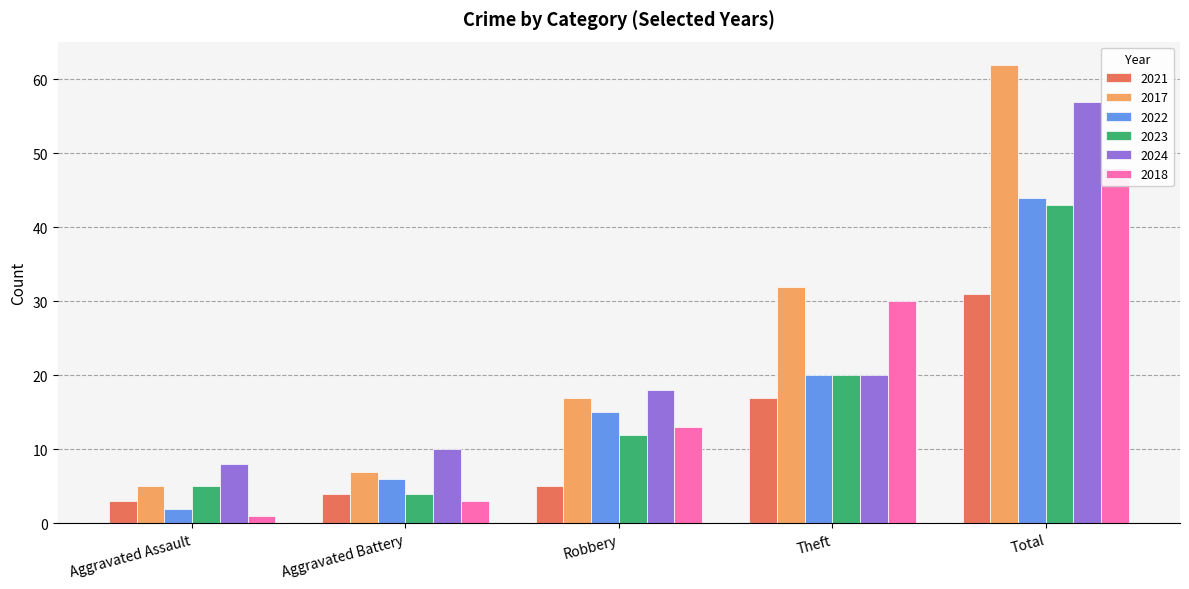

What value does the 2024 series have at Robbery, to the nearest 10?

20